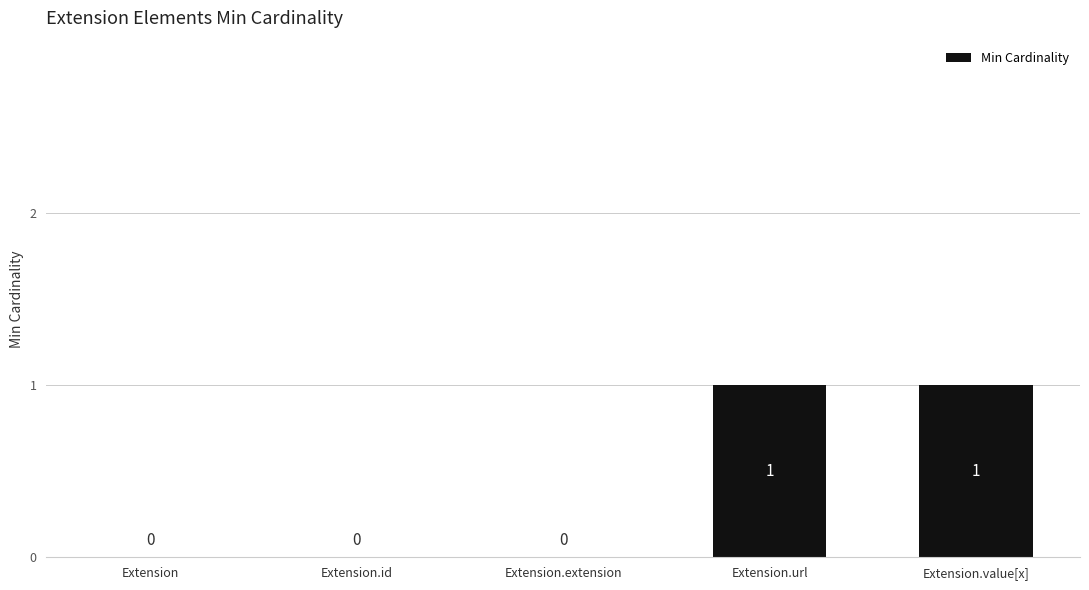

Reading left to right, what are all the values shown in this chart?

0	0	0	1	1